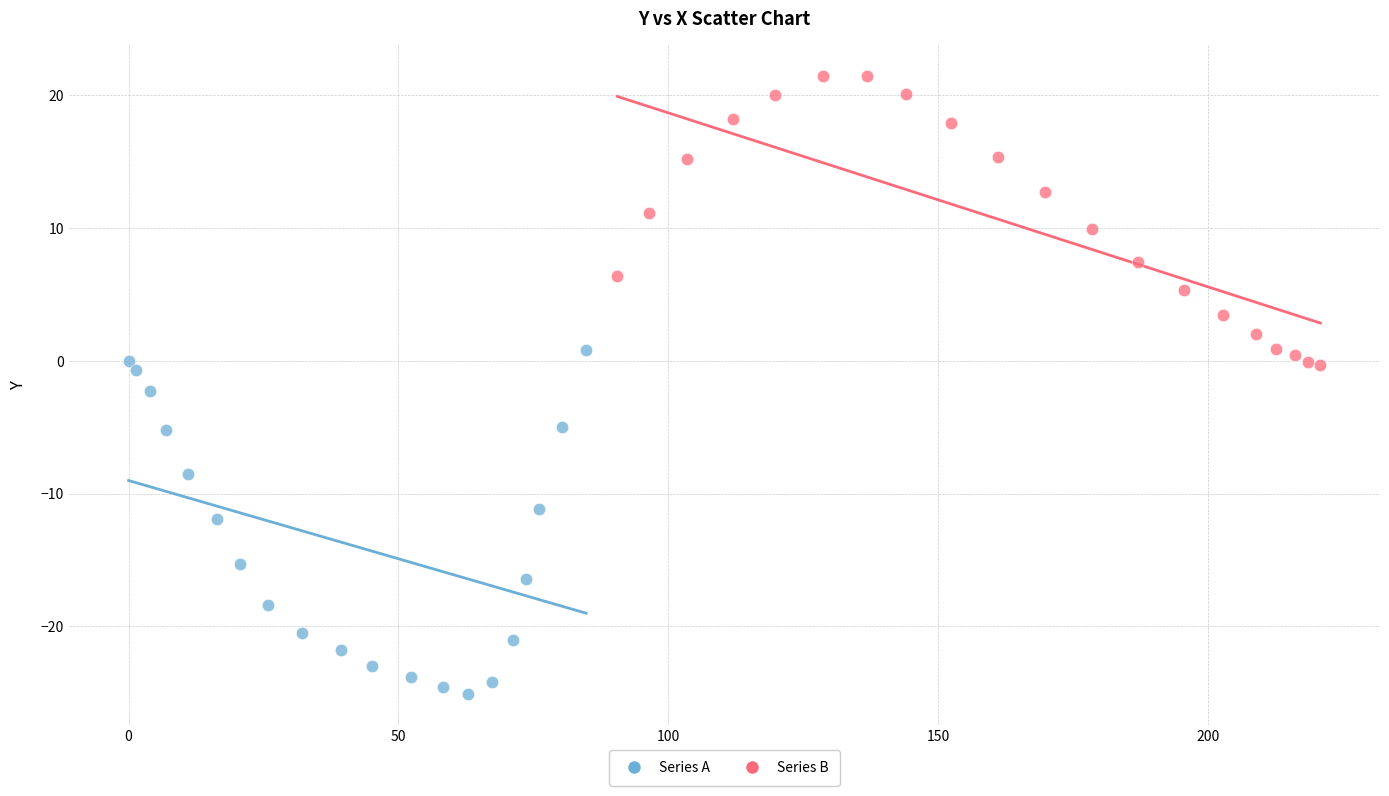

Which series reaches the minimum Y coordinate?

Series A